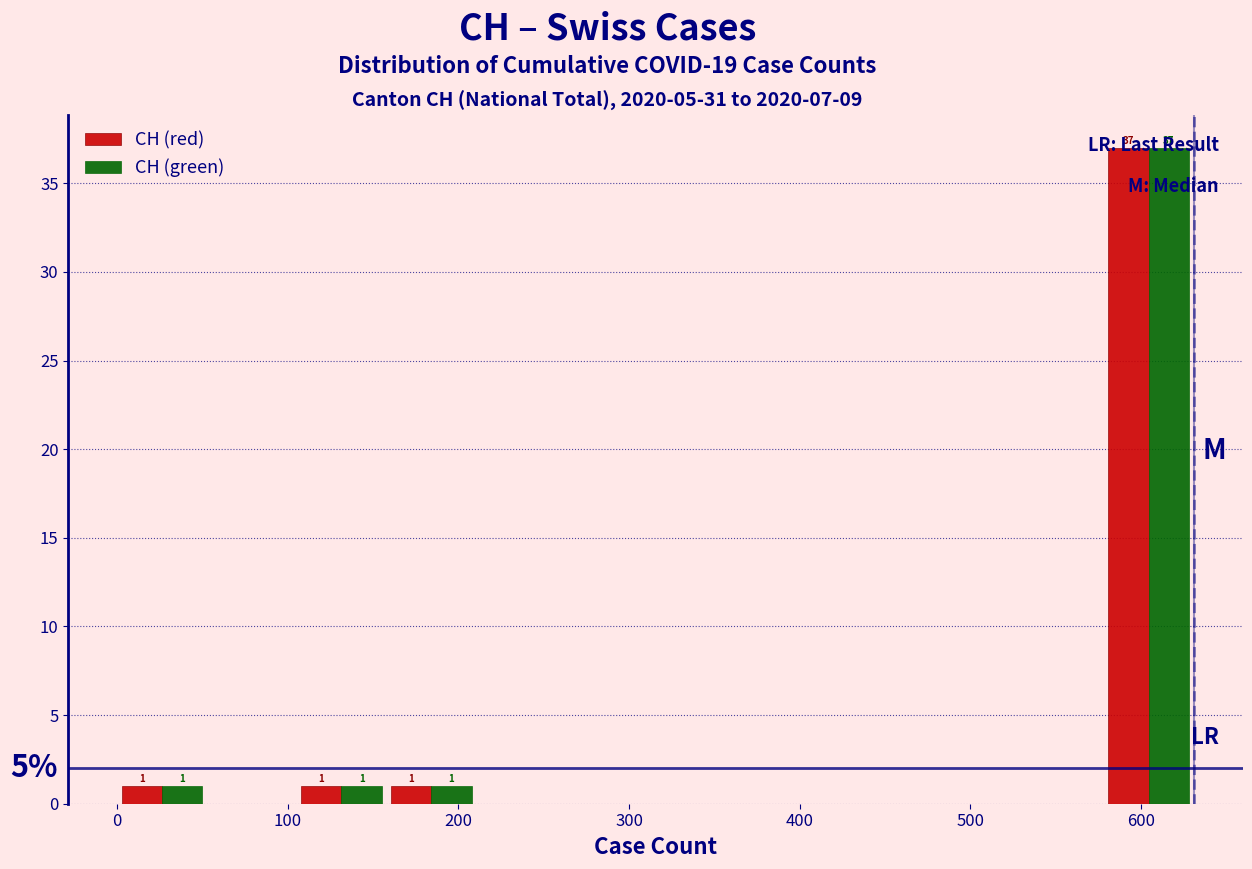

In the CH (red) series, which range on the x-axis has the tallest bar?

580 to 630